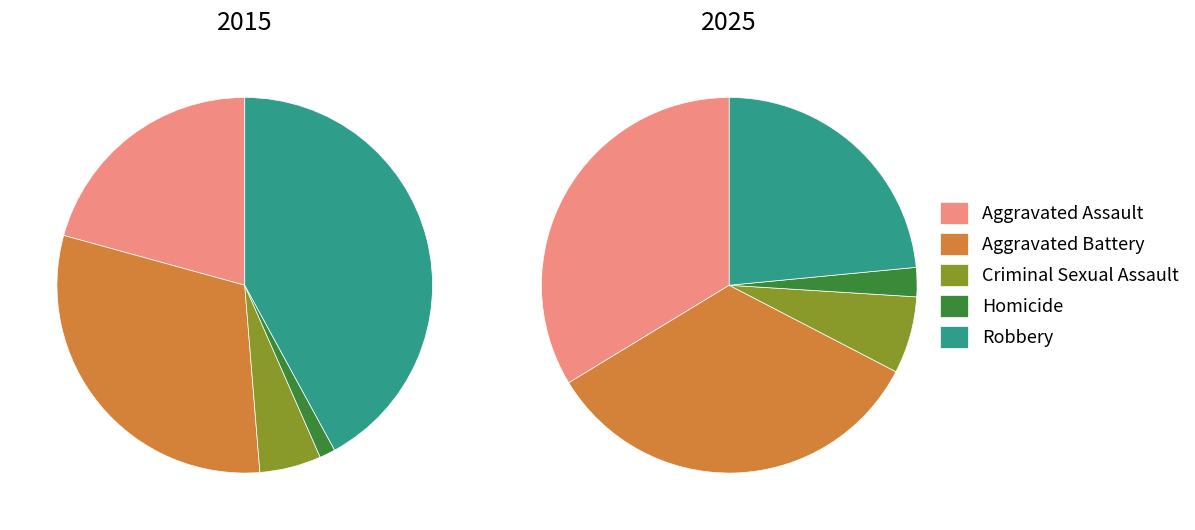

Is there a majority slice in this chart?

No